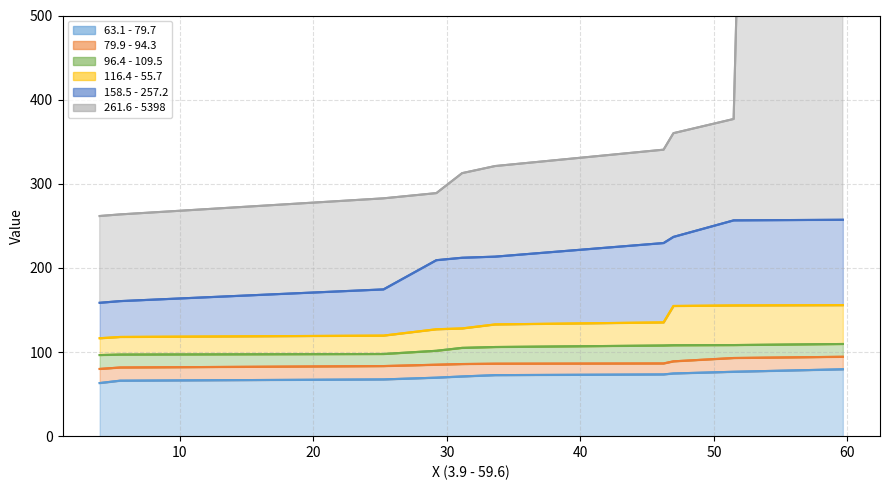

What is the approximate value of 116.4 - 55.7 at 46.97?

154.7